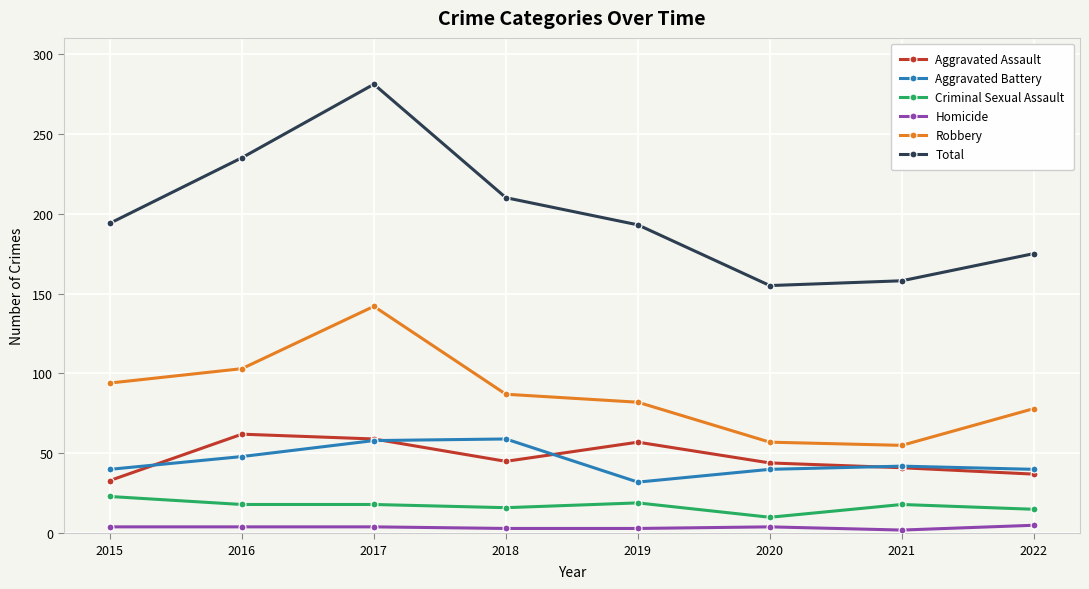

What is the minimum value for Robbery?

55